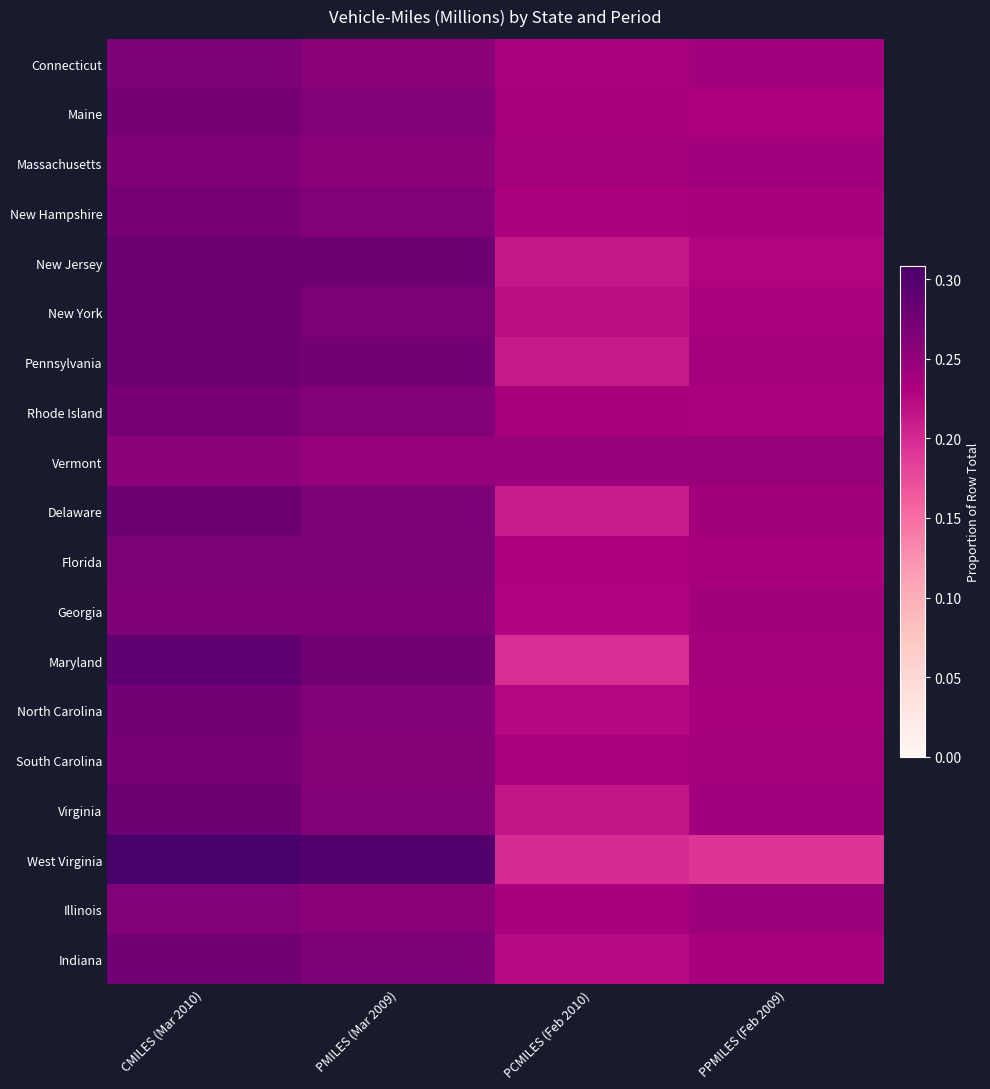

Reading left to right, transcribe all the data shown in this chart.

Connecticut: CMILES (Mar 2010)=0.3	PMILES (Mar 2009)=0.3	PCMILES (Feb 2010)=0.2	PPMILES (Feb 2009)=0.2
Maine: CMILES (Mar 2010)=0.3	PMILES (Mar 2009)=0.3	PCMILES (Feb 2010)=0.2	PPMILES (Feb 2009)=0.2
Massachusetts: CMILES (Mar 2010)=0.3	PMILES (Mar 2009)=0.3	PCMILES (Feb 2010)=0.2	PPMILES (Feb 2009)=0.2
New Hampshire: CMILES (Mar 2010)=0.3	PMILES (Mar 2009)=0.3	PCMILES (Feb 2010)=0.2	PPMILES (Feb 2009)=0.2
New Jersey: CMILES (Mar 2010)=0.3	PMILES (Mar 2009)=0.3	PCMILES (Feb 2010)=0.2	PPMILES (Feb 2009)=0.2
New York: CMILES (Mar 2010)=0.3	PMILES (Mar 2009)=0.3	PCMILES (Feb 2010)=0.2	PPMILES (Feb 2009)=0.2
Pennsylvania: CMILES (Mar 2010)=0.3	PMILES (Mar 2009)=0.3	PCMILES (Feb 2010)=0.2	PPMILES (Feb 2009)=0.2
Rhode Island: CMILES (Mar 2010)=0.3	PMILES (Mar 2009)=0.3	PCMILES (Feb 2010)=0.2	PPMILES (Feb 2009)=0.2
Vermont: CMILES (Mar 2010)=0.3	PMILES (Mar 2009)=0.2	PCMILES (Feb 2010)=0.2	PPMILES (Feb 2009)=0.2
Delaware: CMILES (Mar 2010)=0.3	PMILES (Mar 2009)=0.3	PCMILES (Feb 2010)=0.2	PPMILES (Feb 2009)=0.2
Florida: CMILES (Mar 2010)=0.3	PMILES (Mar 2009)=0.3	PCMILES (Feb 2010)=0.2	PPMILES (Feb 2009)=0.2
Georgia: CMILES (Mar 2010)=0.3	PMILES (Mar 2009)=0.3	PCMILES (Feb 2010)=0.2	PPMILES (Feb 2009)=0.2
Maryland: CMILES (Mar 2010)=0.3	PMILES (Mar 2009)=0.3	PCMILES (Feb 2010)=0.2	PPMILES (Feb 2009)=0.2
North Carolina: CMILES (Mar 2010)=0.3	PMILES (Mar 2009)=0.3	PCMILES (Feb 2010)=0.2	PPMILES (Feb 2009)=0.2
South Carolina: CMILES (Mar 2010)=0.3	PMILES (Mar 2009)=0.3	PCMILES (Feb 2010)=0.2	PPMILES (Feb 2009)=0.2
Virginia: CMILES (Mar 2010)=0.3	PMILES (Mar 2009)=0.3	PCMILES (Feb 2010)=0.2	PPMILES (Feb 2009)=0.2
West Virginia: CMILES (Mar 2010)=0.3	PMILES (Mar 2009)=0.3	PCMILES (Feb 2010)=0.2	PPMILES (Feb 2009)=0.2
Illinois: CMILES (Mar 2010)=0.3	PMILES (Mar 2009)=0.3	PCMILES (Feb 2010)=0.2	PPMILES (Feb 2009)=0.2
Indiana: CMILES (Mar 2010)=0.3	PMILES (Mar 2009)=0.3	PCMILES (Feb 2010)=0.2	PPMILES (Feb 2009)=0.2